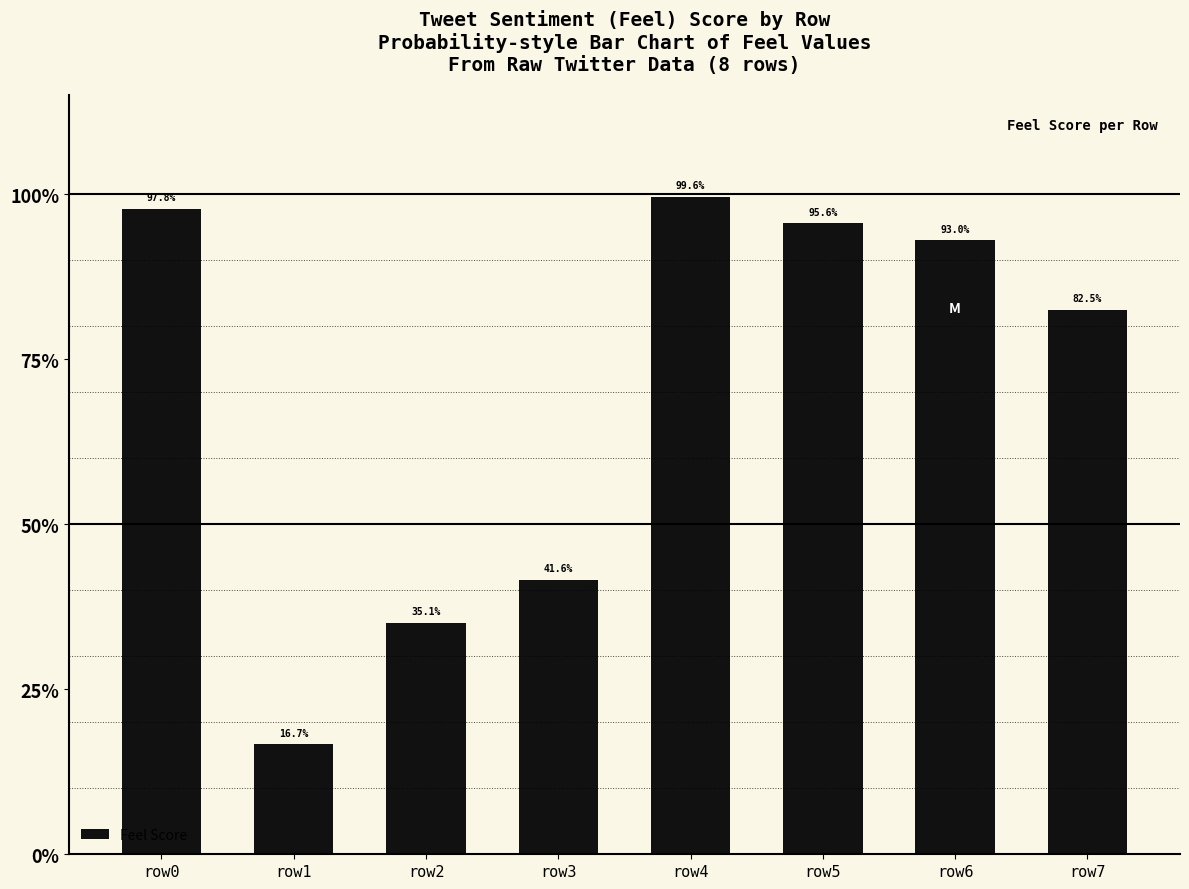

Which category has the lowest value across all series?

row1